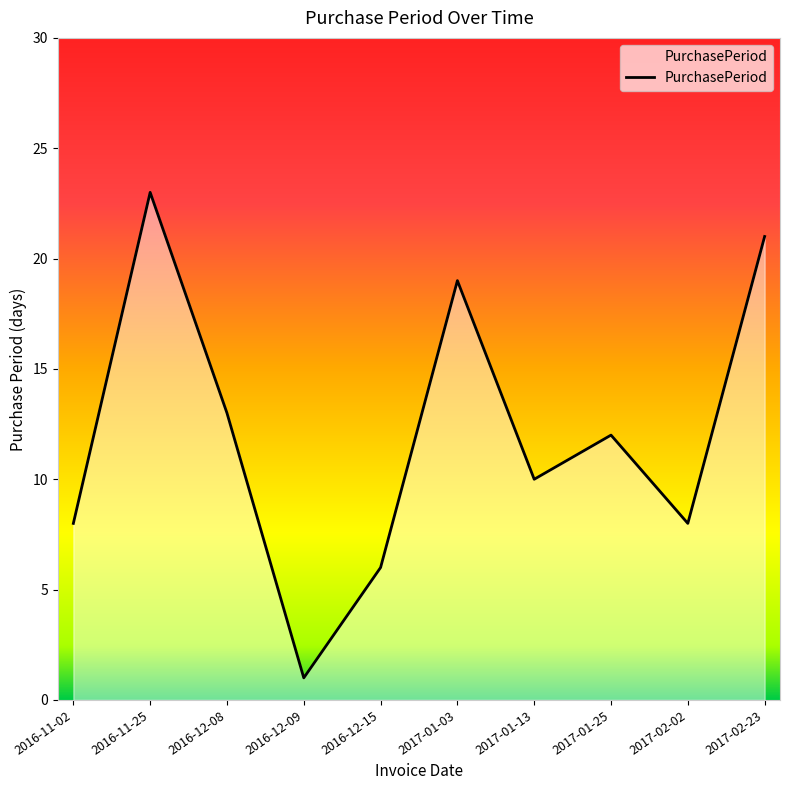

Which has a higher value, 2017-01-03 or 2016-12-08?

2017-01-03